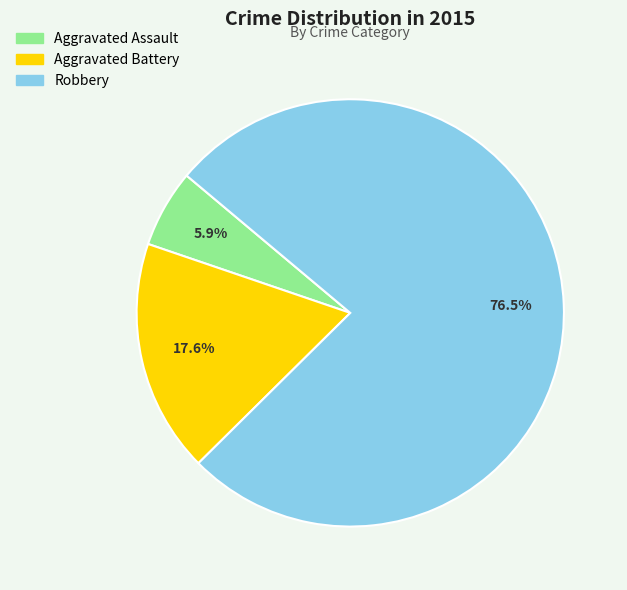

Between Aggravated Assault and Aggravated Battery, which is larger?

Aggravated Battery